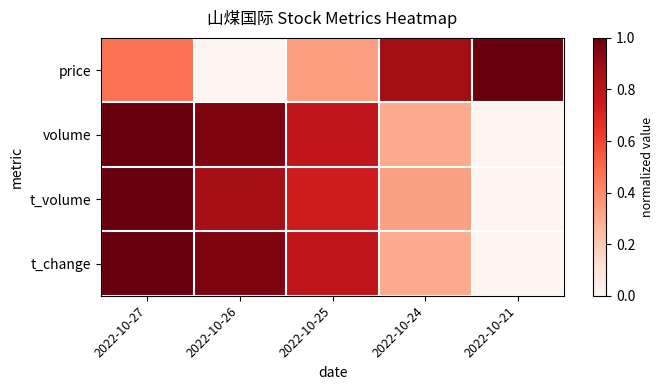

Count the number of categories in the chart.

5